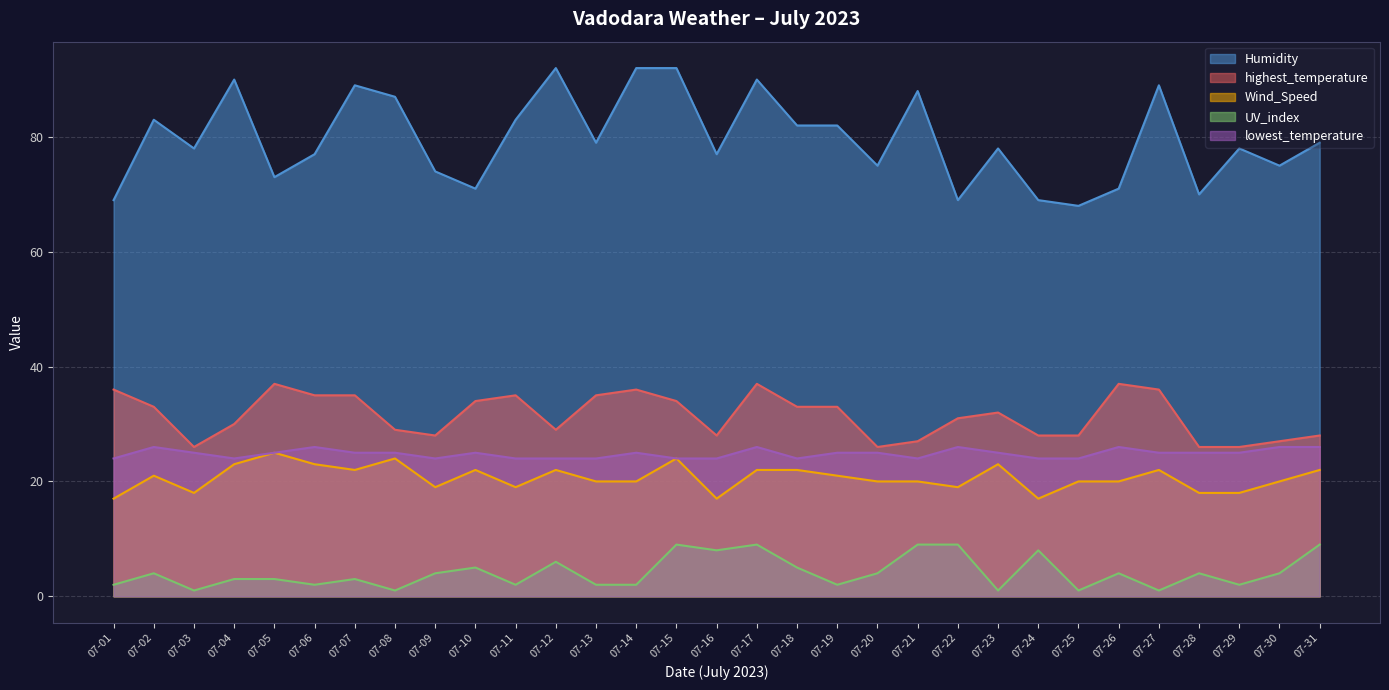

What is the difference between the maximum and minimum values in the UV_index series?

8